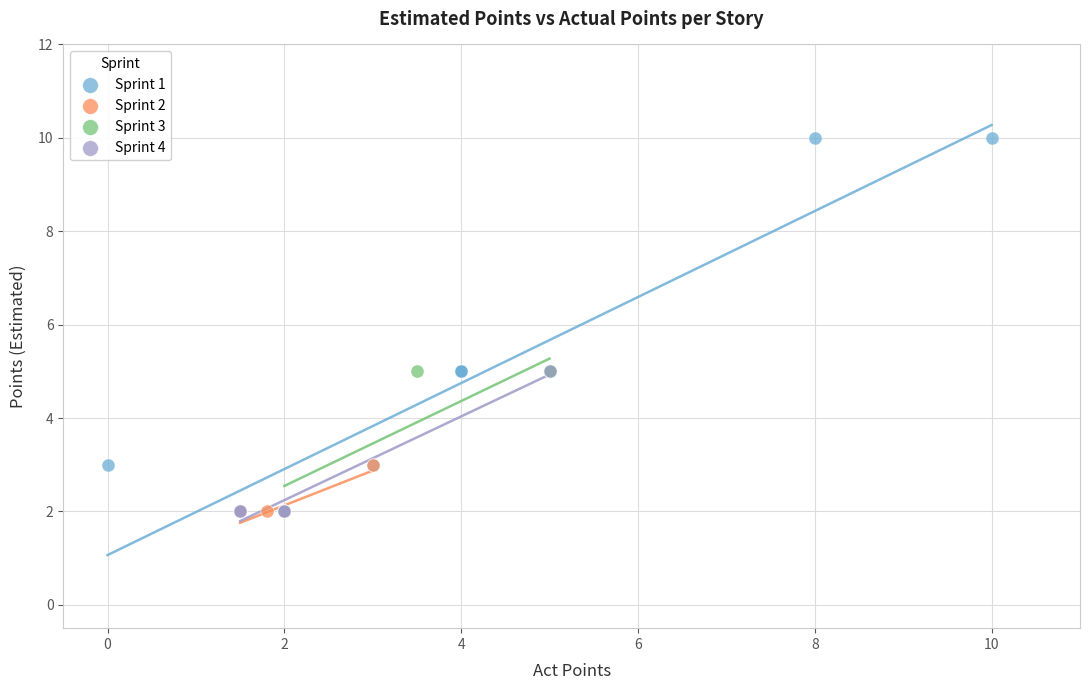

Which series has the widest spread of Y values?

Sprint 1